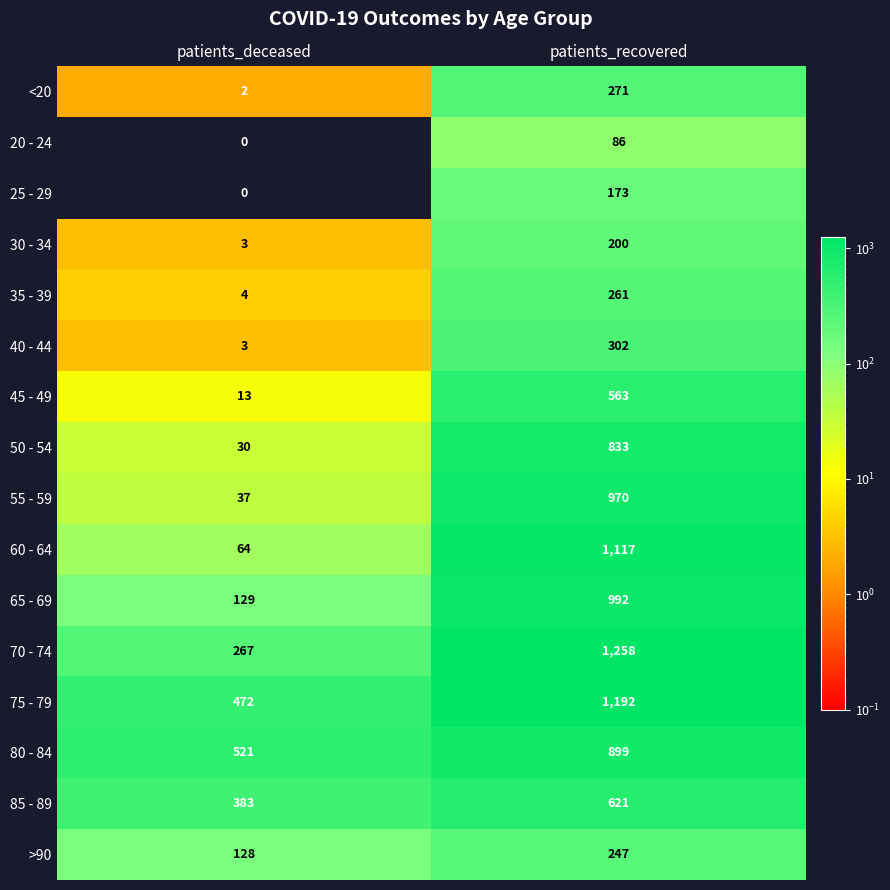

At which label is 25 - 29 closest to 86?

patients_deceased